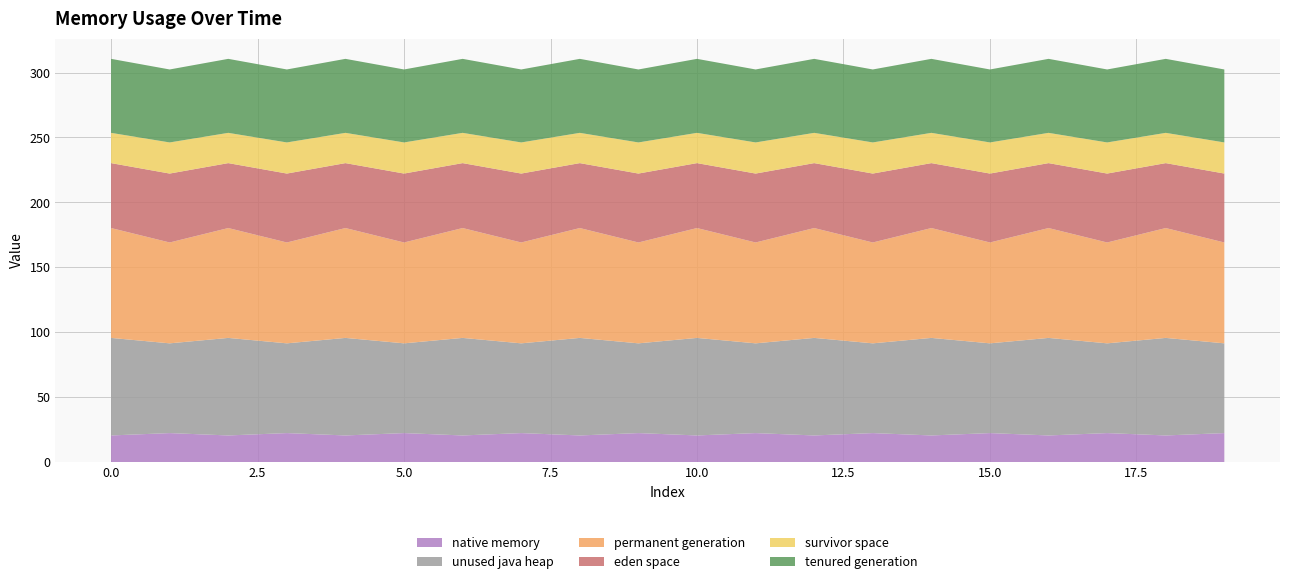

Reading left to right, extract all data points from this chart.

col_1: 0=20.5	1=22.3	2=20.5	3=22.3	4=20.5	5=22.3	6=20.5	7=22.3	8=20.5	9=22.3	10=20.5	11=22.3	12=20.5	13=22.3	14=20.5	15=22.3	16=20.5	17=22.3	18=20.5	19=22.3
col_2: 0=75.1	1=69.1	2=75.1	3=69.1	4=75.1	5=69.1	6=75.1	7=69.1	8=75.1	9=69.1	10=75.1	11=69.1	12=75.1	13=69.1	14=75.1	15=69.1	16=75.1	17=69.1	18=75.1	19=69.1
col_3: 0=84.6	1=77.7	2=84.6	3=77.7	4=84.6	5=77.7	6=84.6	7=77.7	8=84.6	9=77.7	10=84.6	11=77.7	12=84.6	13=77.7	14=84.6	15=77.7	16=84.6	17=77.7	18=84.6	19=77.7
col_4: 0=50.0	1=53.1	2=50.0	3=53.1	4=50.0	5=53.1	6=50.0	7=53.1	8=50.0	9=53.1	10=50.0	11=53.1	12=50.0	13=53.1	14=50.0	15=53.1	16=50.0	17=53.1	18=50.0	19=53.1
col_5: 0=23.3	1=24.0	2=23.3	3=24.0	4=23.3	5=24.0	6=23.3	7=24.0	8=23.3	9=24.0	10=23.3	11=24.0	12=23.3	13=24.0	14=23.3	15=24.0	16=23.3	17=24.0	18=23.3	19=24.0
col_6: 0=57.0	1=56.2	2=57.0	3=56.2	4=57.0	5=56.2	6=57.0	7=56.2	8=57.0	9=56.2	10=57.0	11=56.2	12=57.0	13=56.2	14=57.0	15=56.2	16=57.0	17=56.2	18=57.0	19=56.2